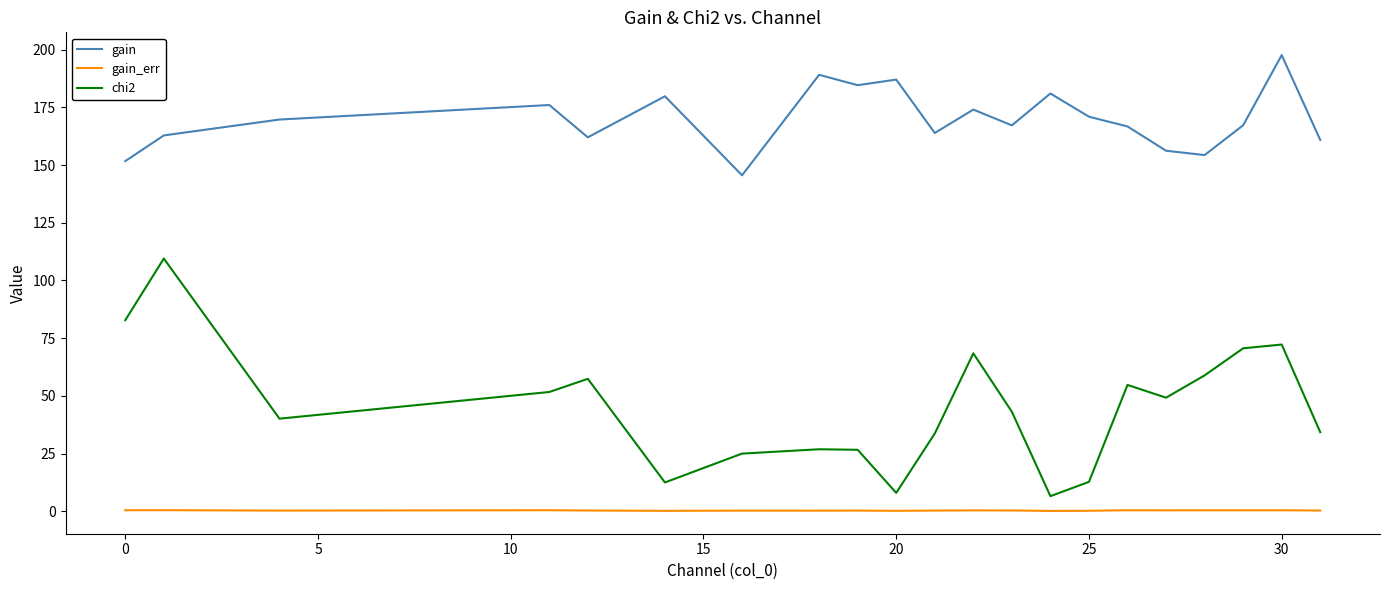

Which series has the largest range (max minus min)?

chi2